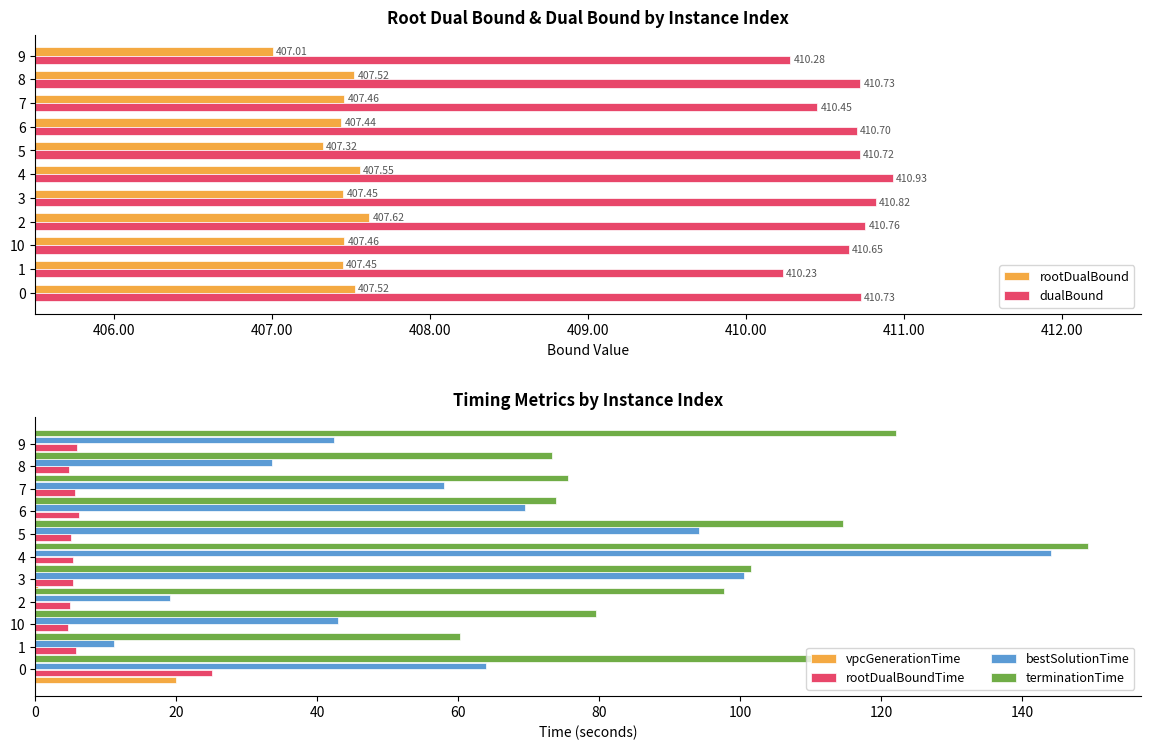

Which series has the widest spread of values?

bestSolutionTime